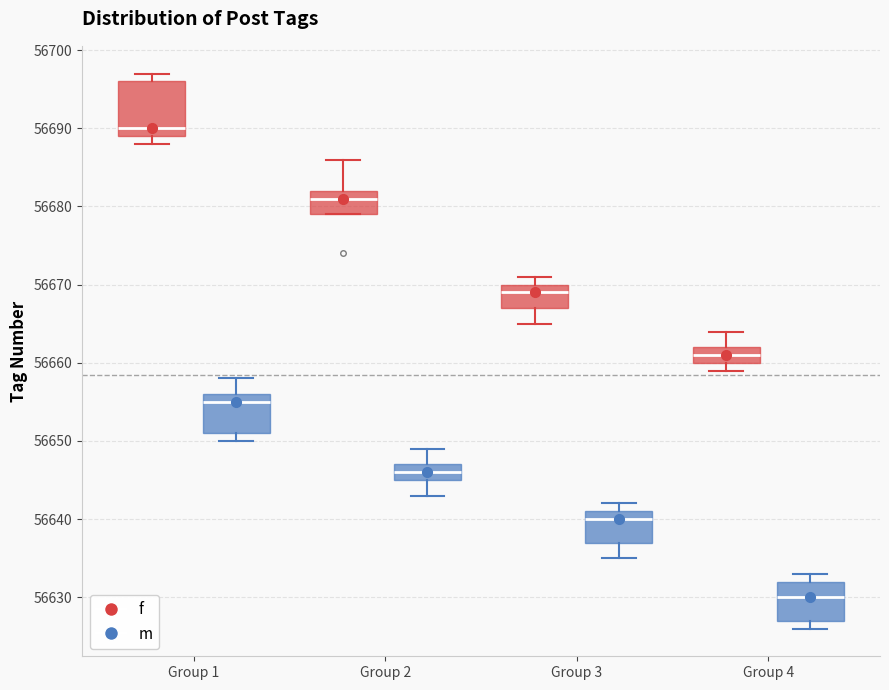

Which box has the highest median line?

Group 1 (f)